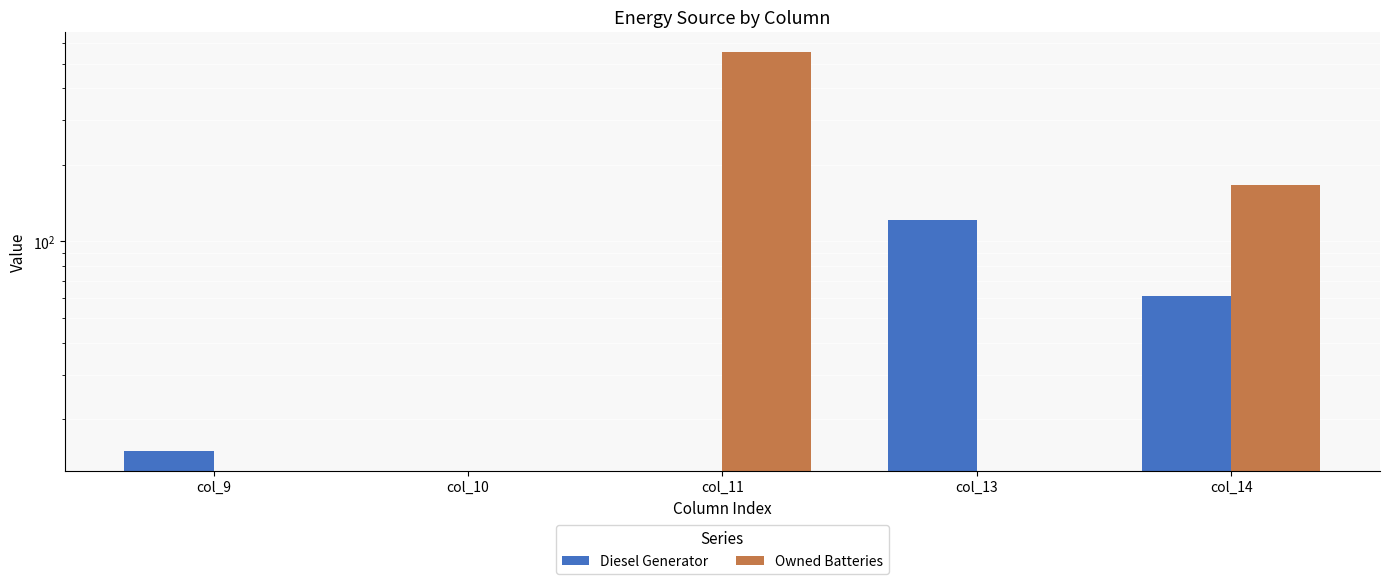

At which category does the chart reach its peak across all series?

col_11